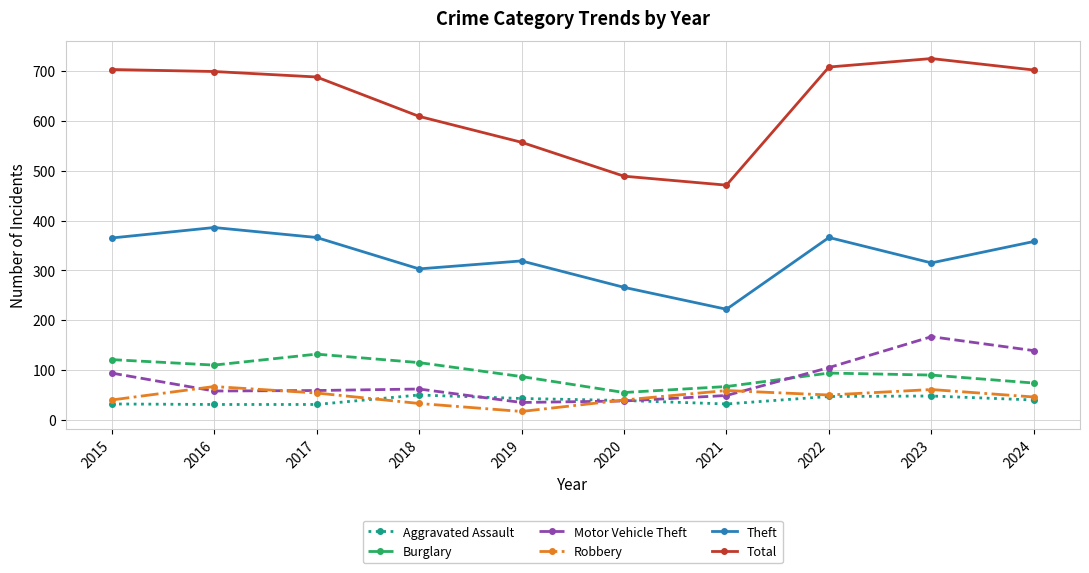

What is the average value of the Aggravated Assault series?

39